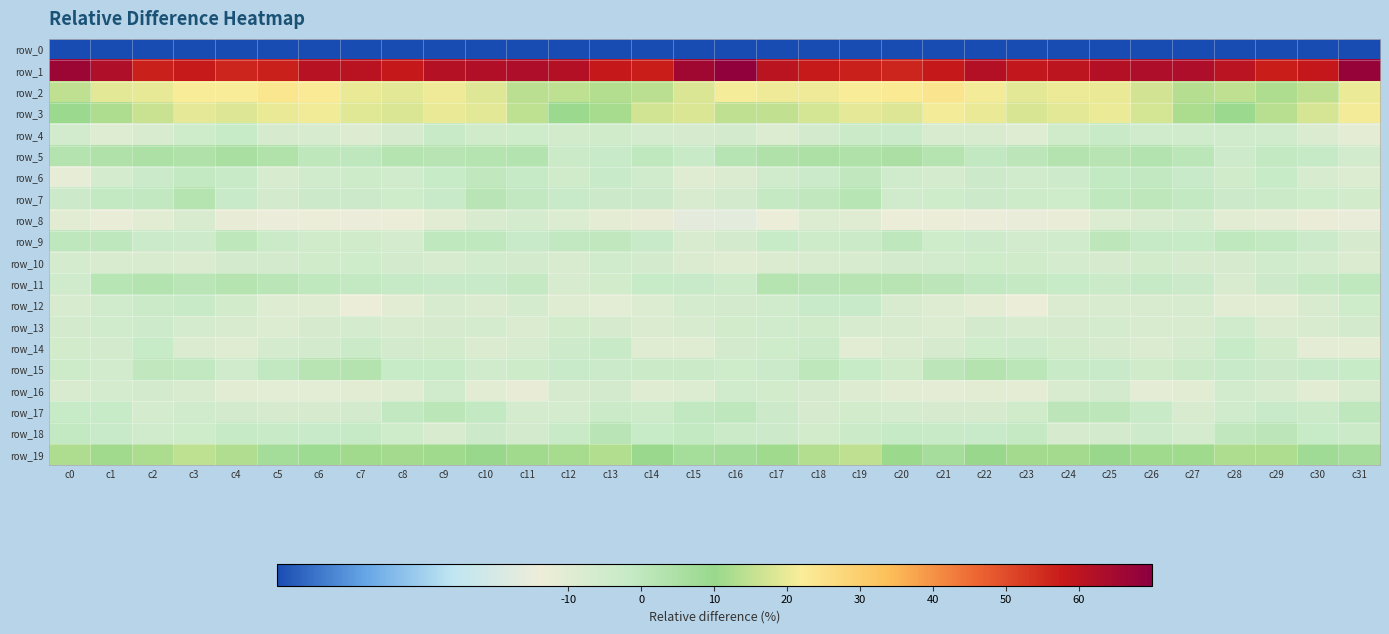

Which series has the largest range (max minus min)?

row_0